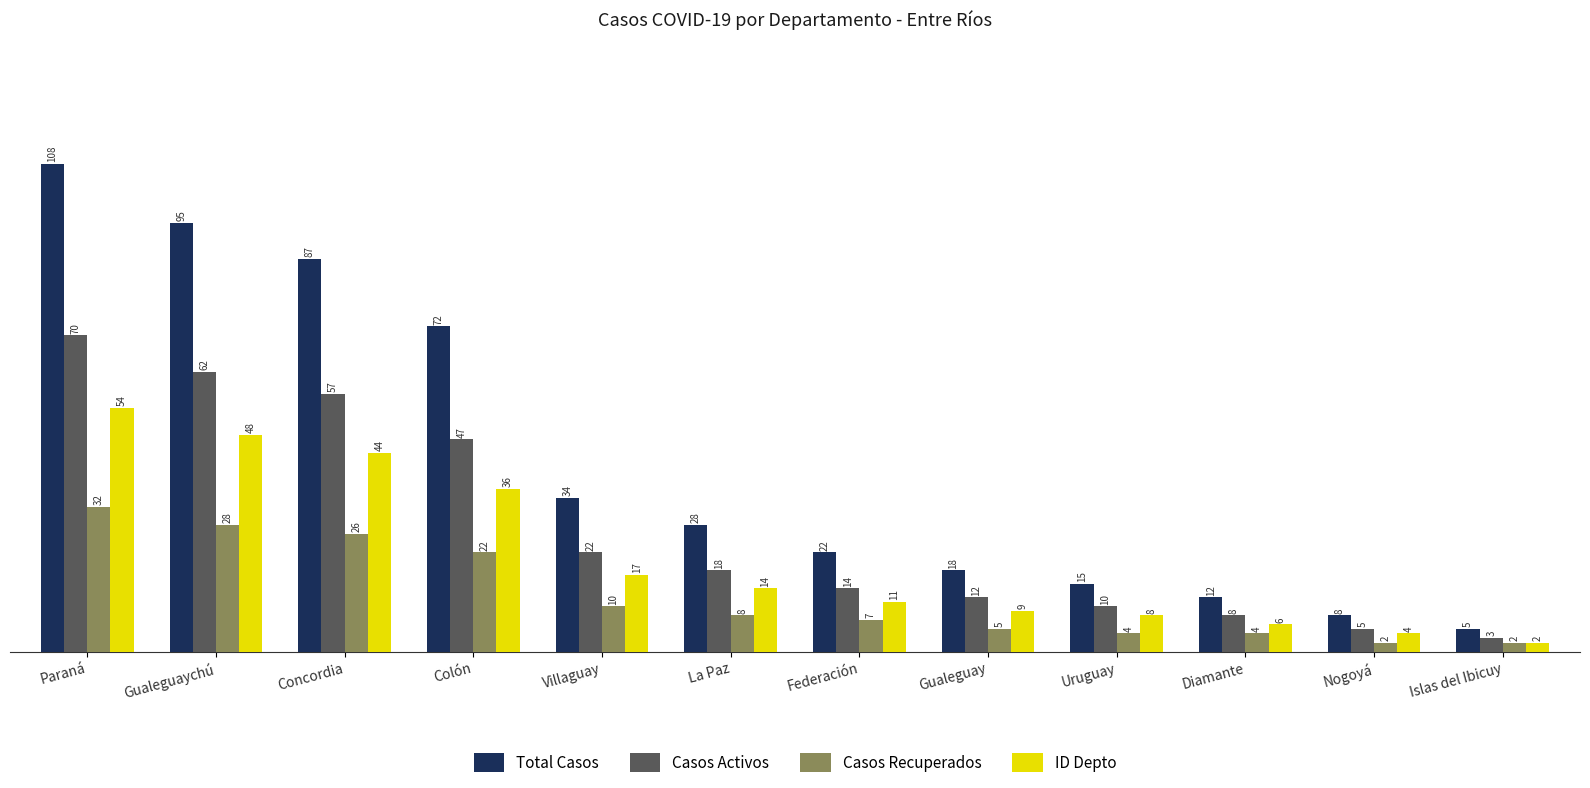

Does the chart contain any negative values?

No